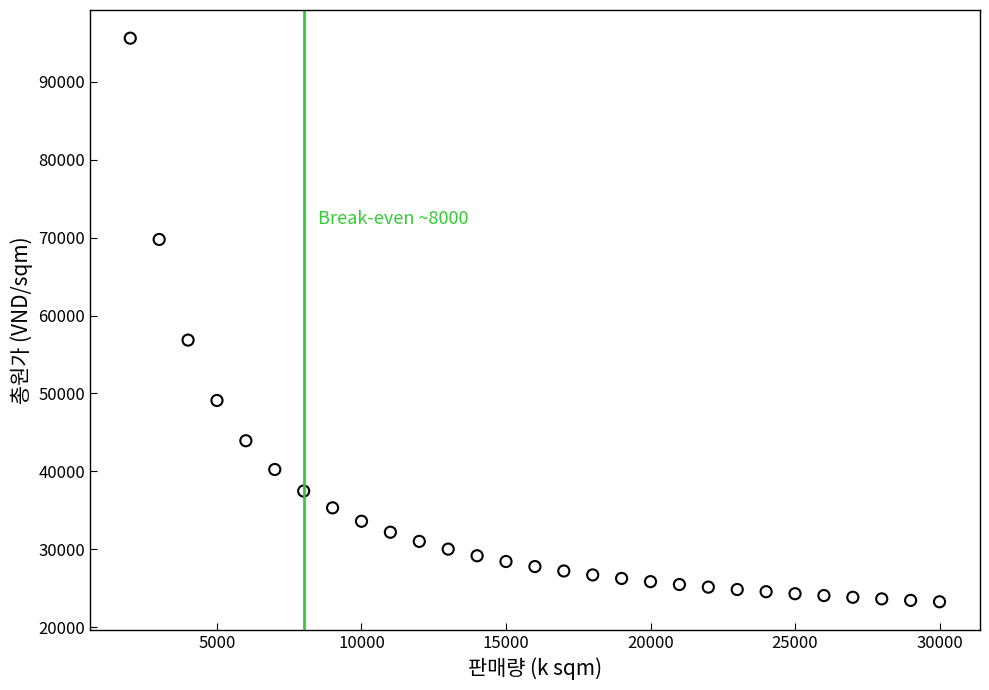

What is the range of X values (max minus min)?

28000.0